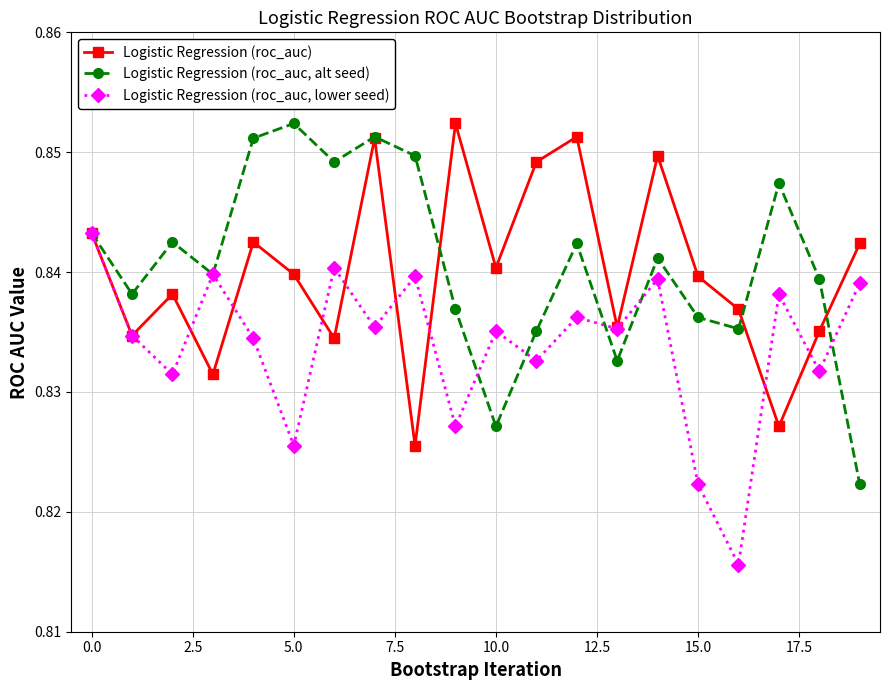

Which series has the widest spread of values?

Logistic Regression (roc_auc, alt seed)